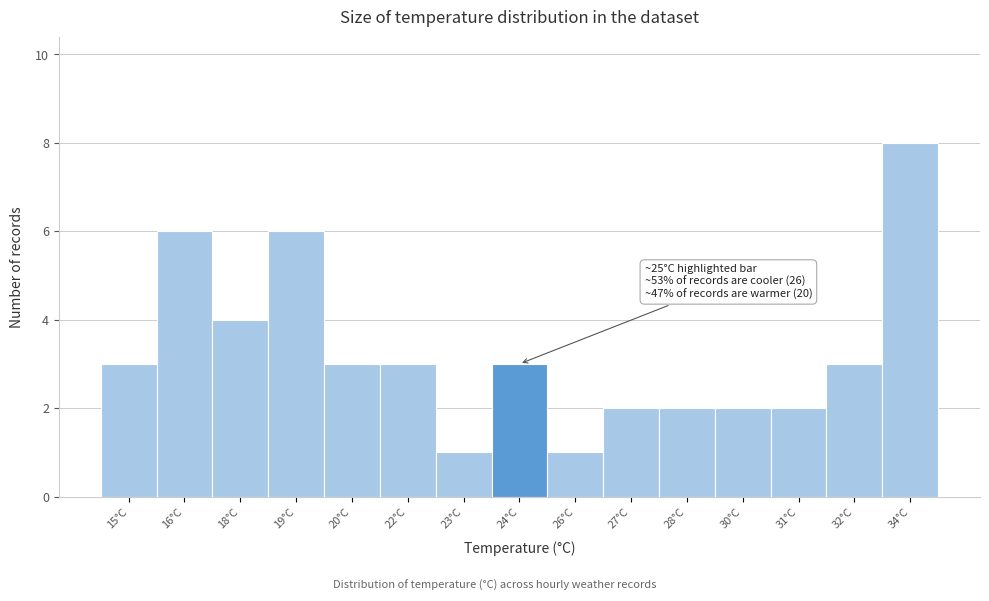

Reading left to right, list all the values displayed in this chart.

3	6	4	6	3	3	1	3	1	2	2	2	2	3	8